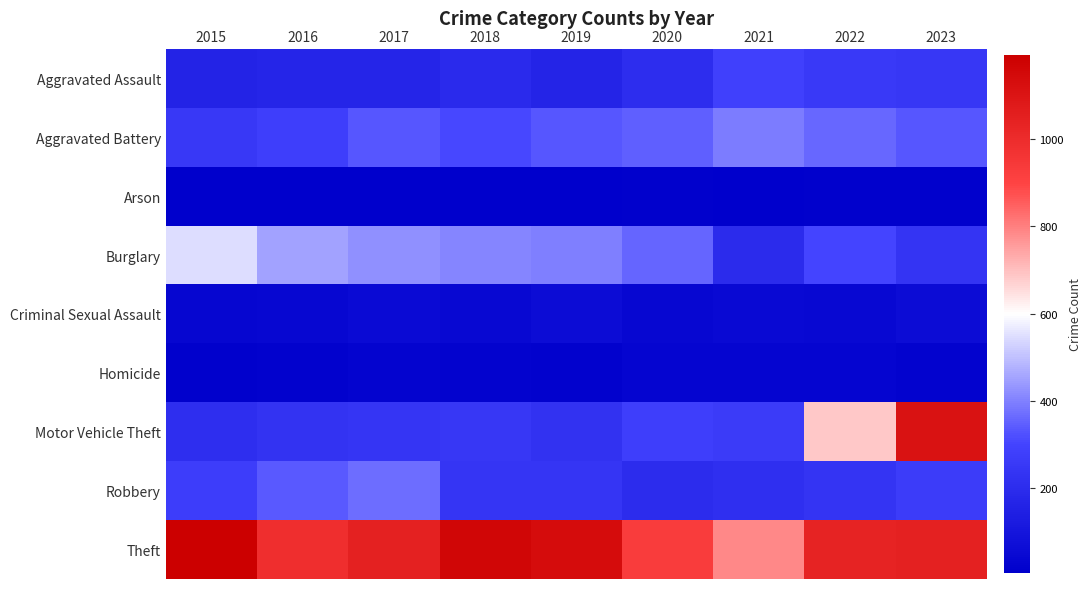

What is the minimum value shown in the chart?

6